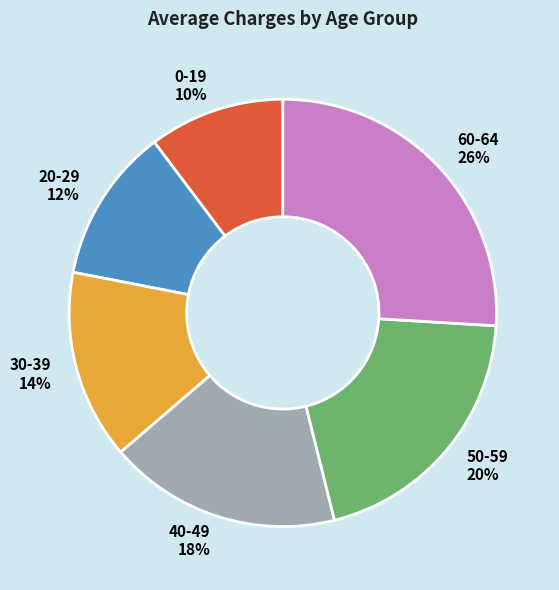

To the nearest percent, what is the difference between the largest and smallest slice percentages?

16%